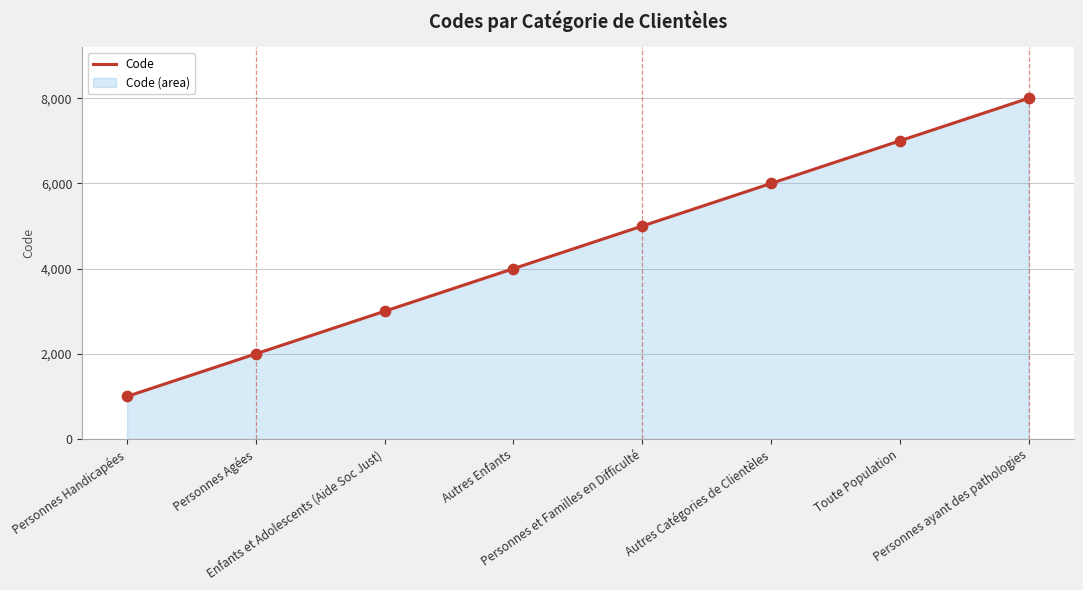

Approximately how many times larger is the value at Toute Population compared to Personnes ayant des pathologies?

0.9